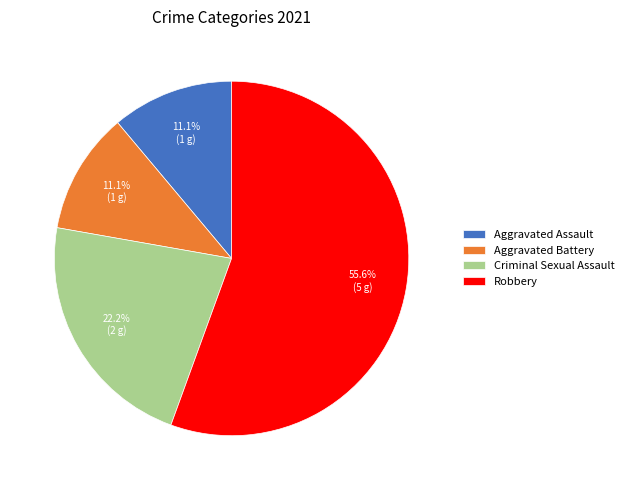

True or false: Criminal Sexual Assault accounts for 22% of the total.

True